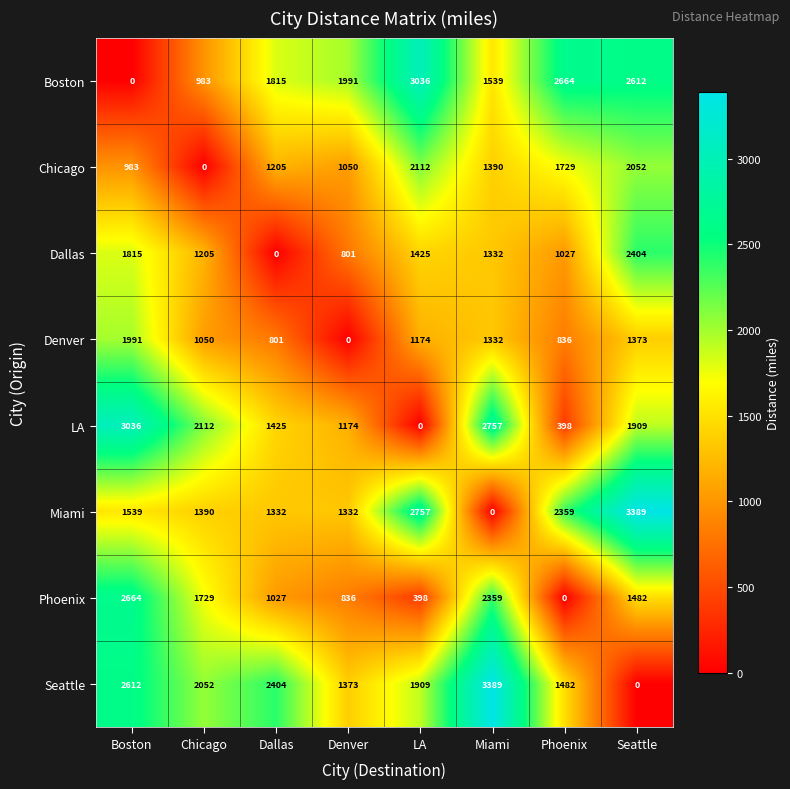

Rank the series at Boston from highest to lowest value.

LA, Phoenix, Seattle, Denver, Dallas, Miami, Chicago, Boston